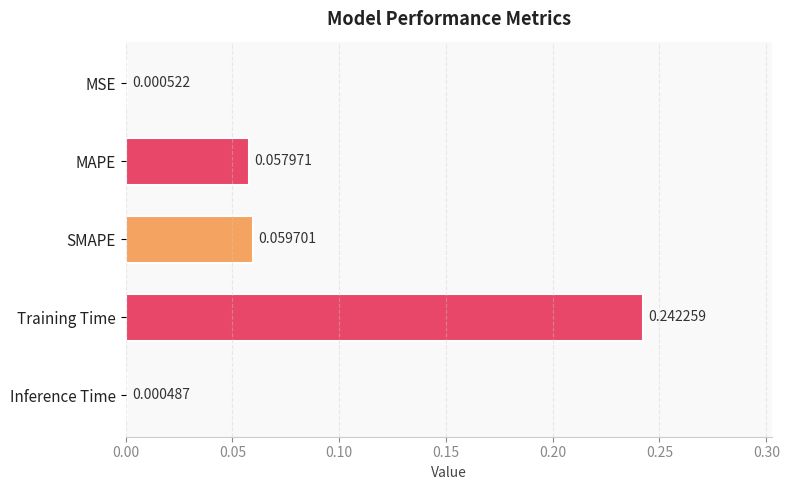

Which label corresponds to the largest value in the chart?

Training Time